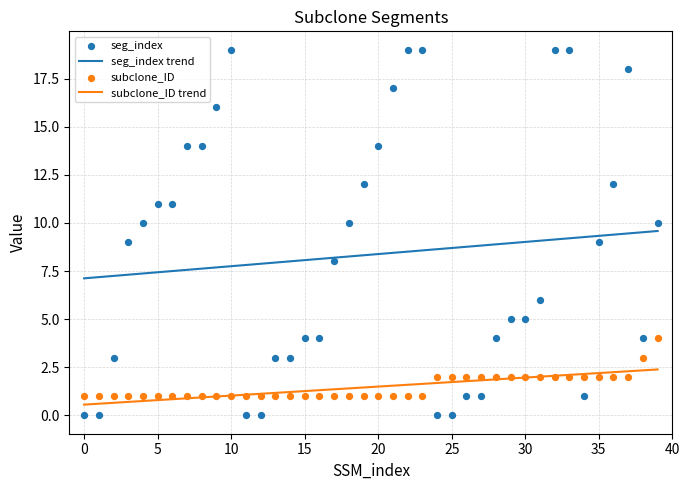

Which series contains the highest Y value?

seg_index